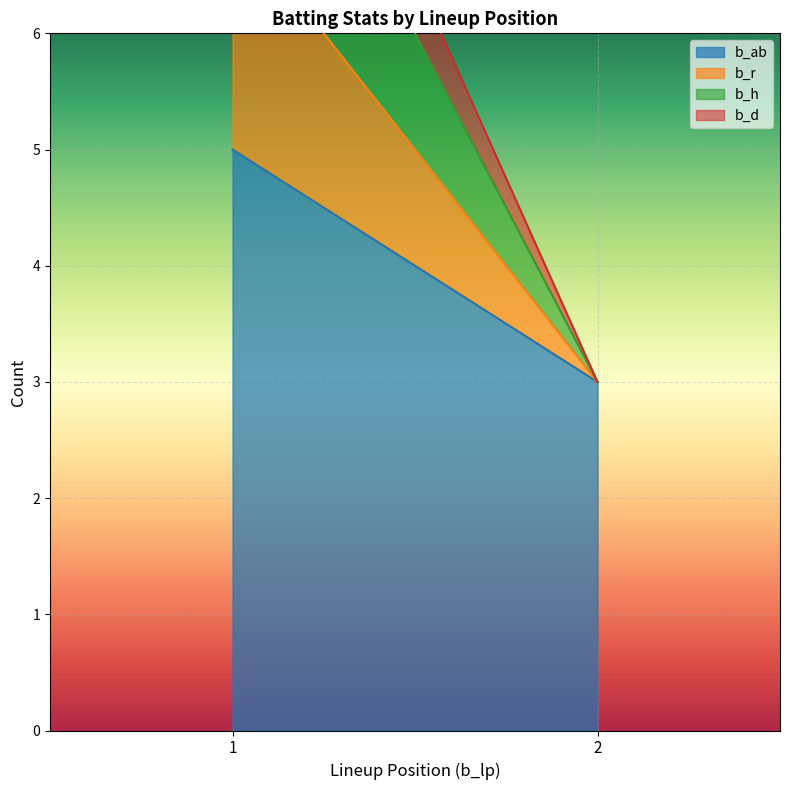

True or false: b_r has more than 1 points higher than both neighbors.

False